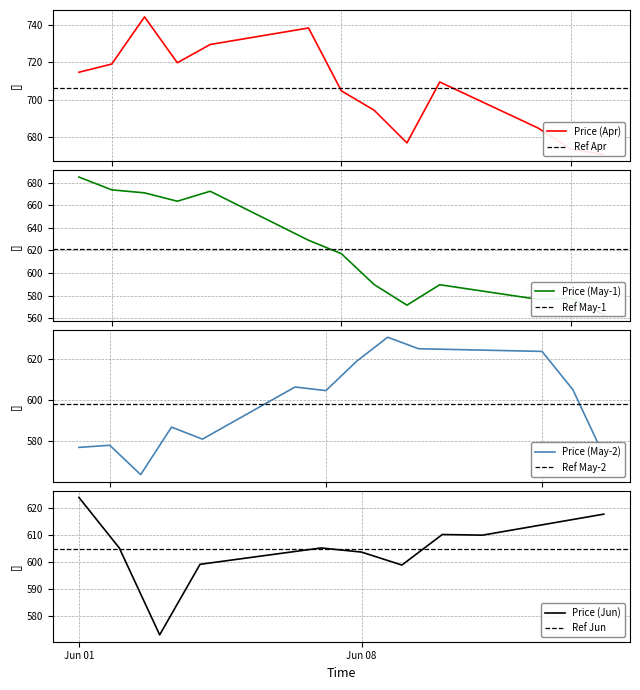

How many points are higher than both their immediate neighbors (excluding endpoints)?

11